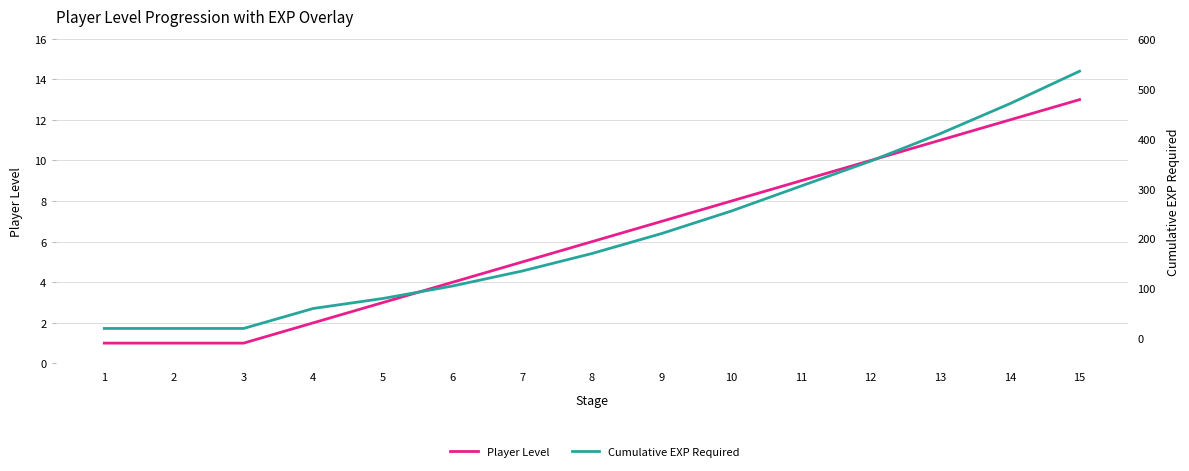

What is the total value across all series at 5?

83